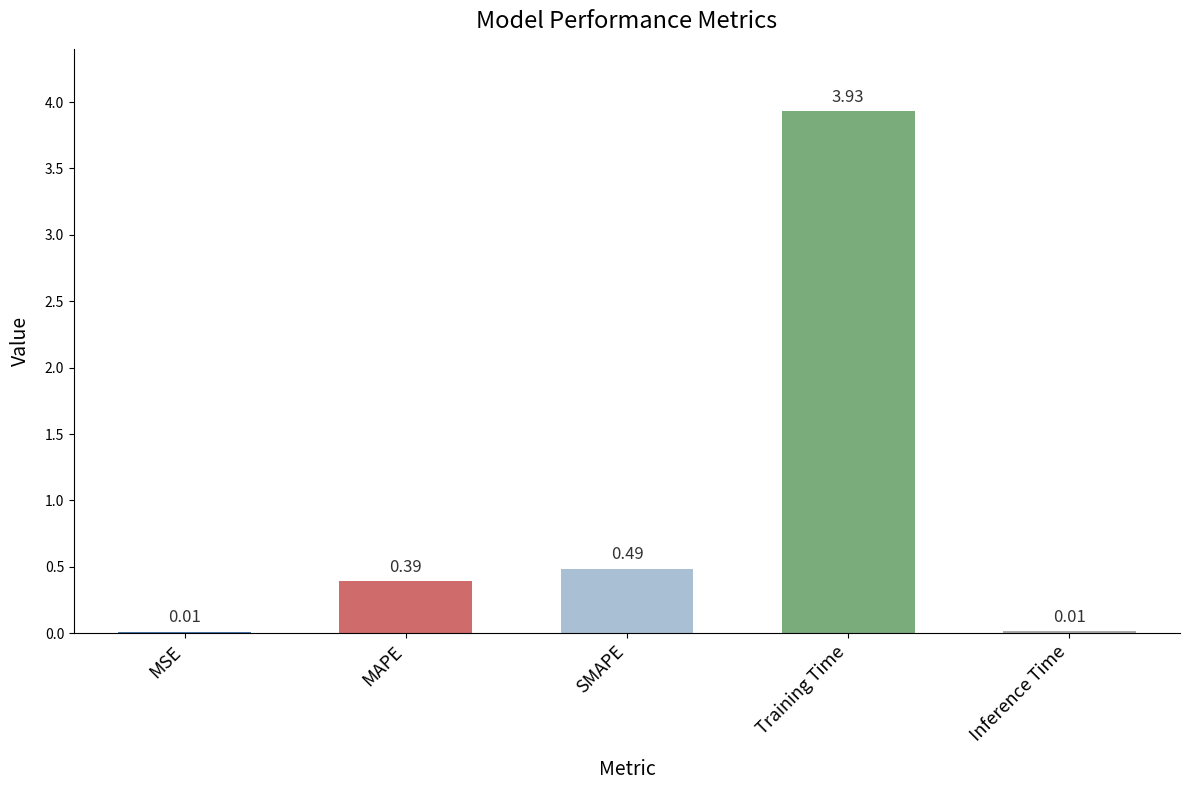

What is the average value?

1.0